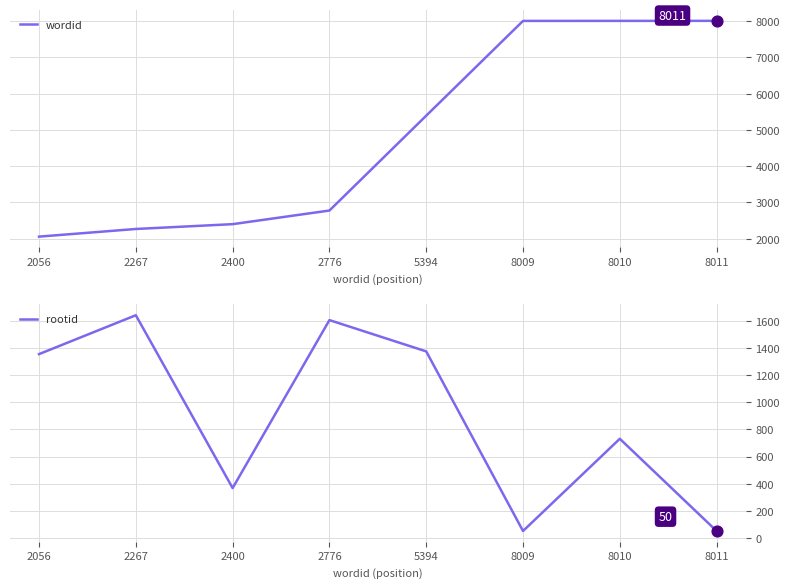

What are all the series names shown in the legend?

wordid, rootid